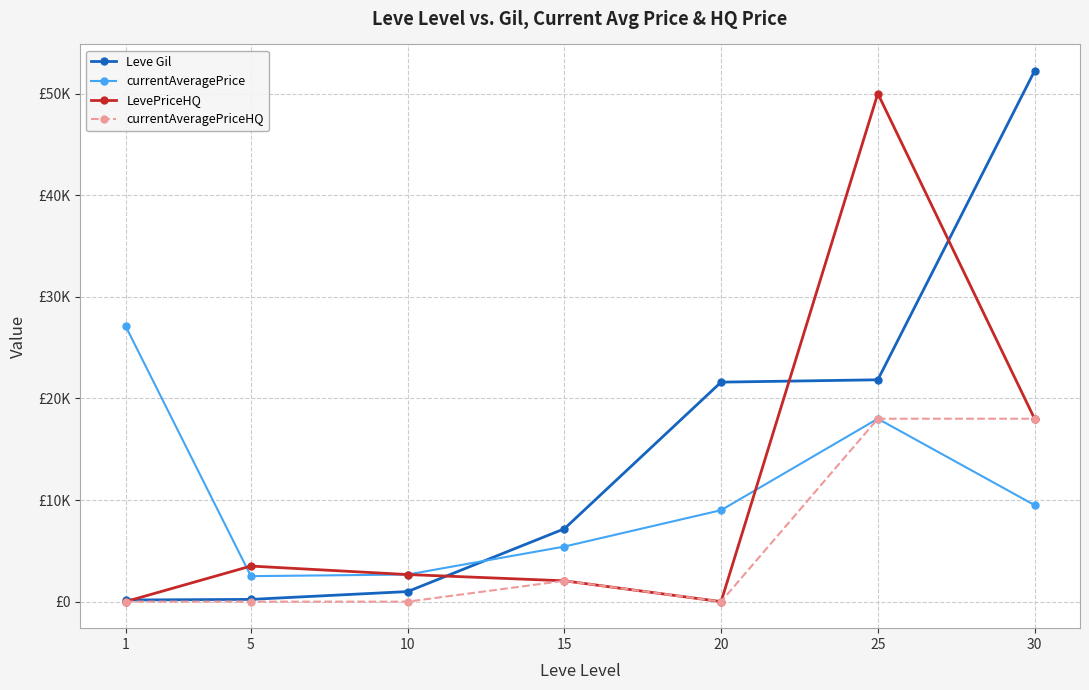

Is this an area chart (filled region under the line)?

No